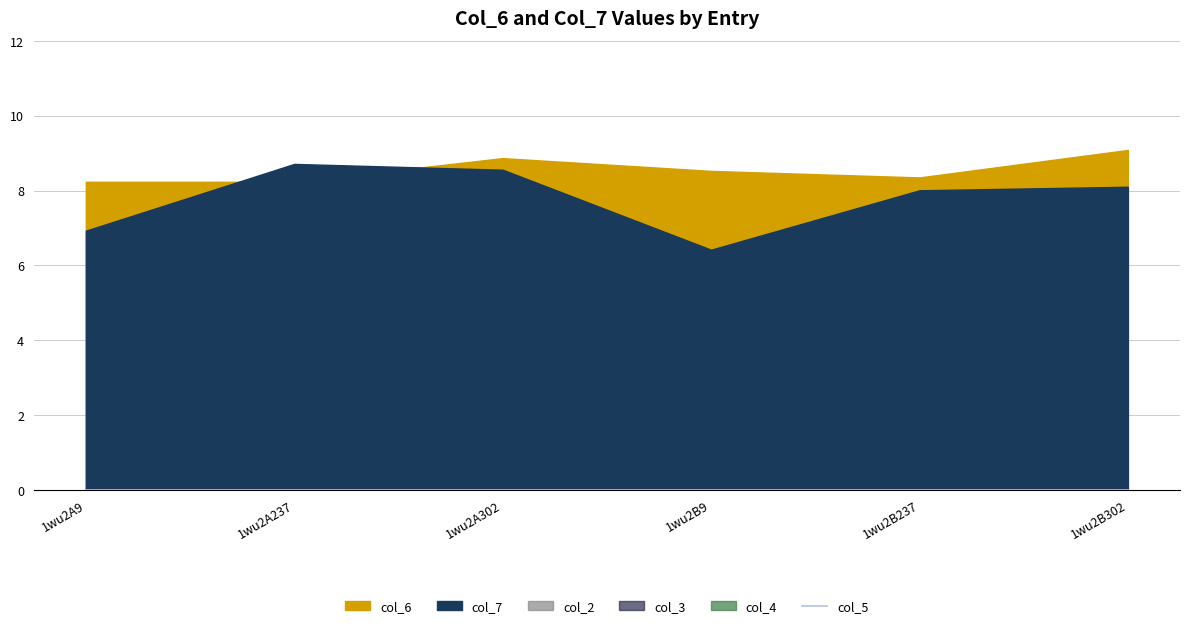

At 1wu2B9, list the series in order from smallest to largest.

col_2, col_3, col_4, col_5, col_7, col_6